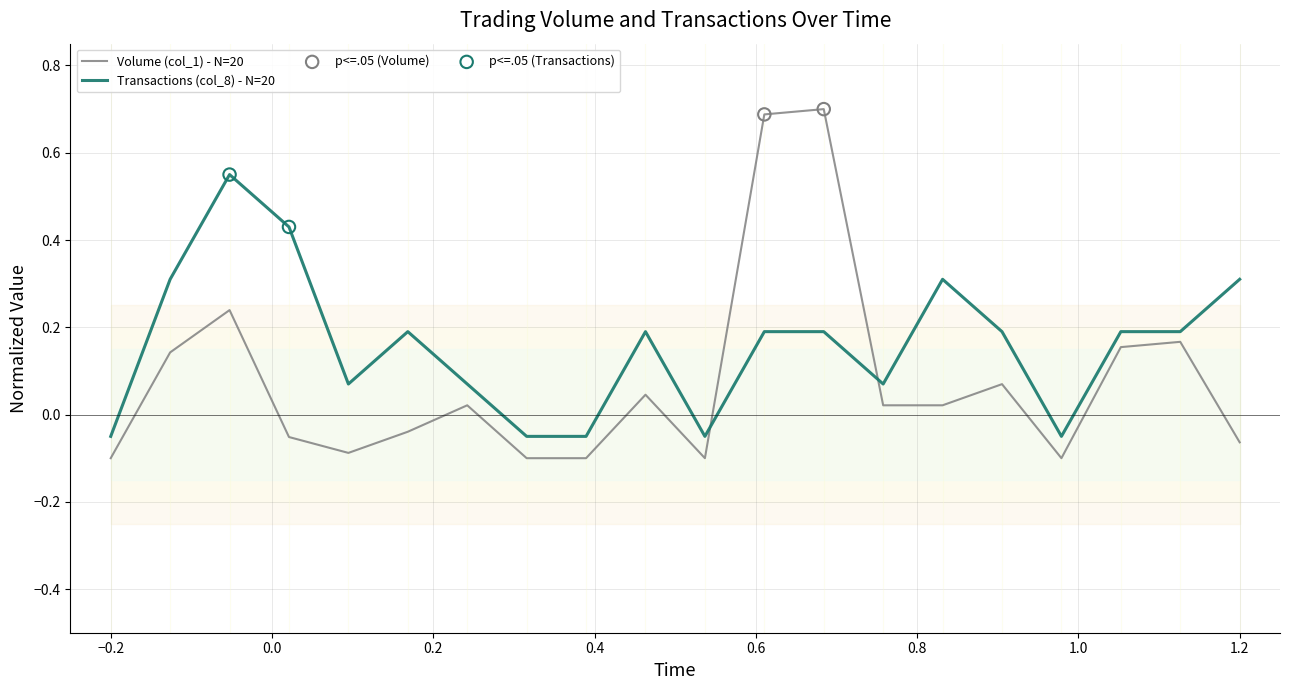

Which series has the largest total across all categories?

Transactions (col_8)